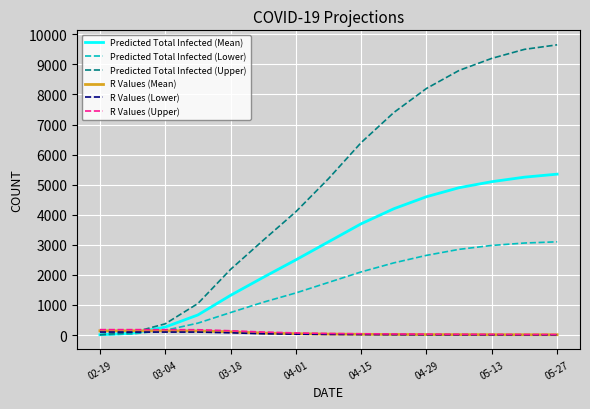

Which series has the widest spread of values?

Predicted Total Infected (Upper)